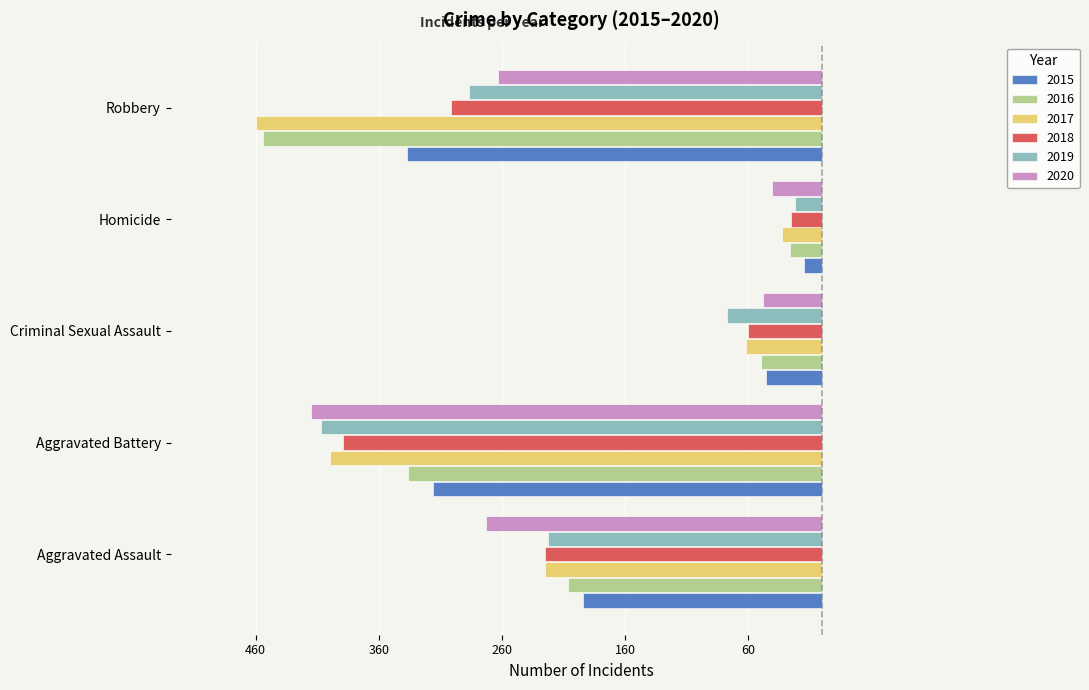

What are all the series names shown in the legend?

2015, 2016, 2017, 2018, 2019, 2020